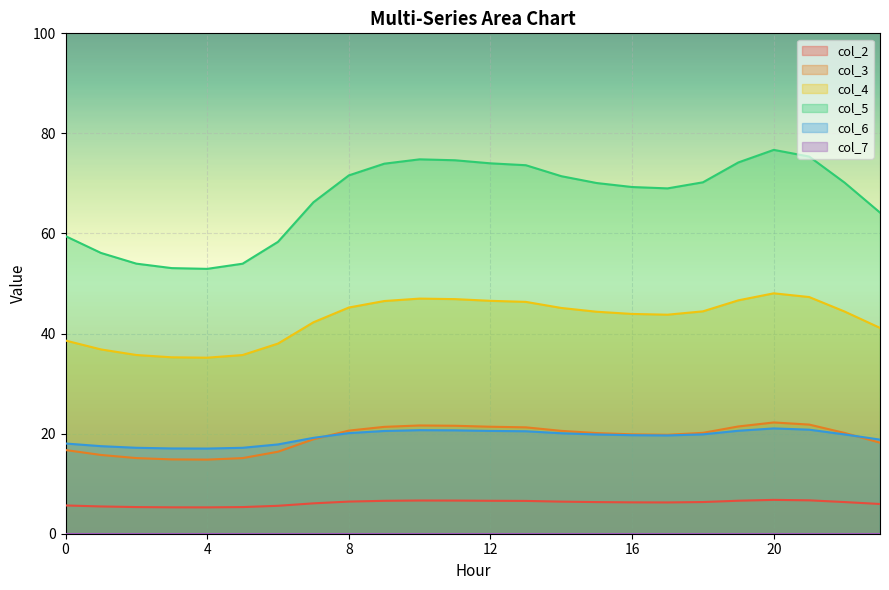

Which category has the lowest value in the col_3 series?

4